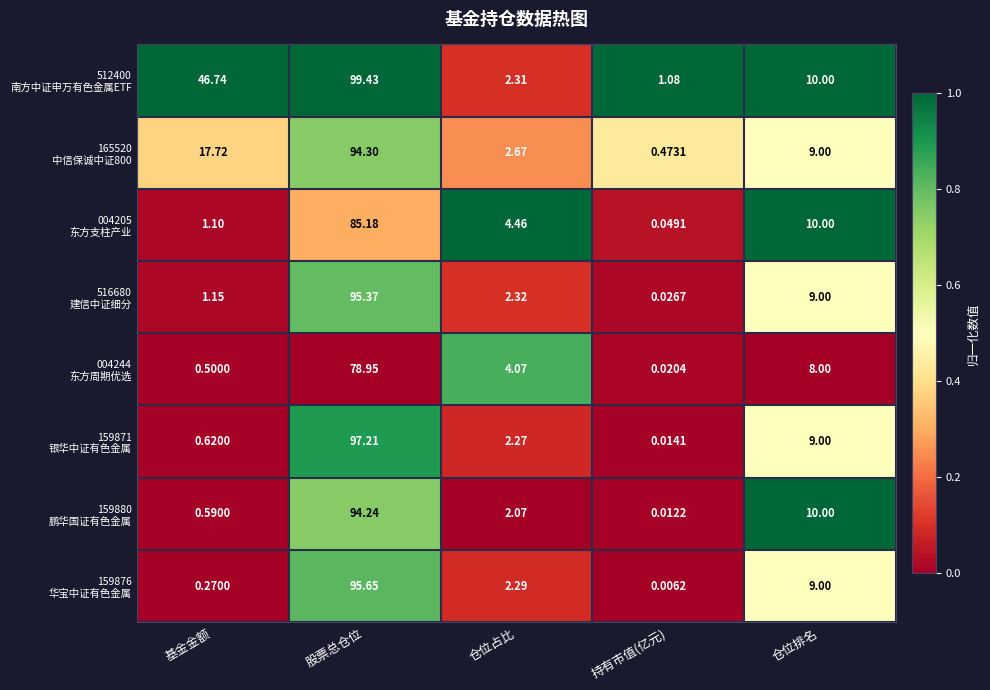

At which category is the sum across all series the highest?

股票总仓位